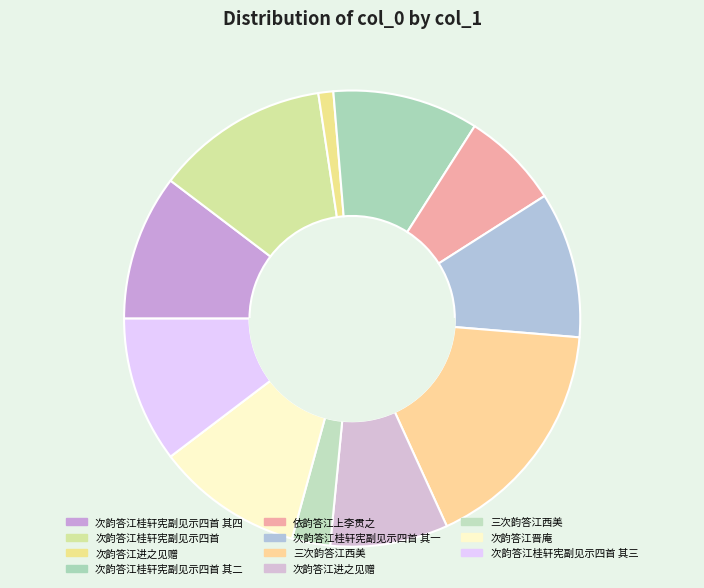

What percentage is NOT represented by 次韵答江晋庵?

89.6%